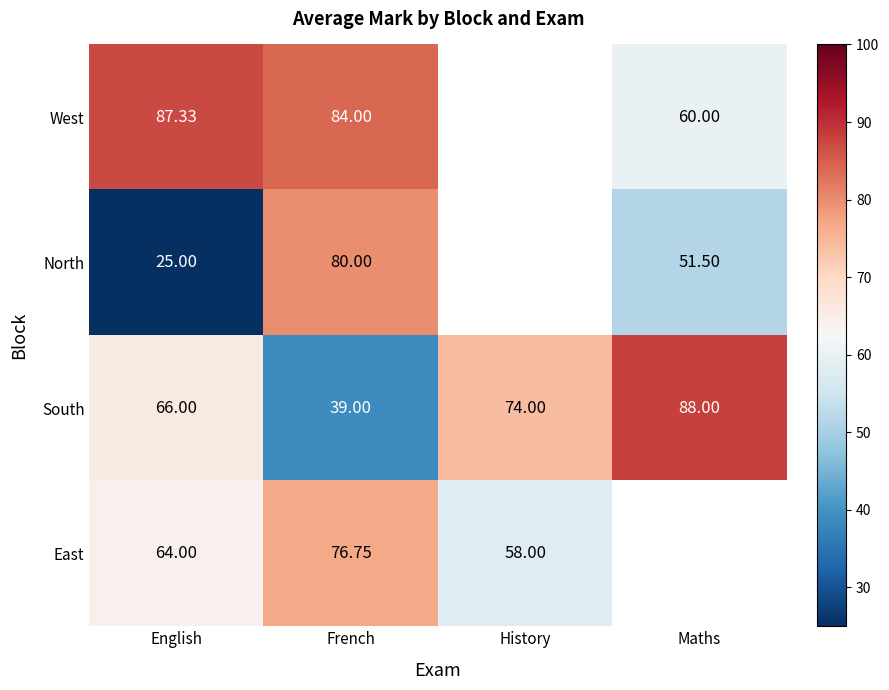

The value of North at French is 135.7. True or false?

False